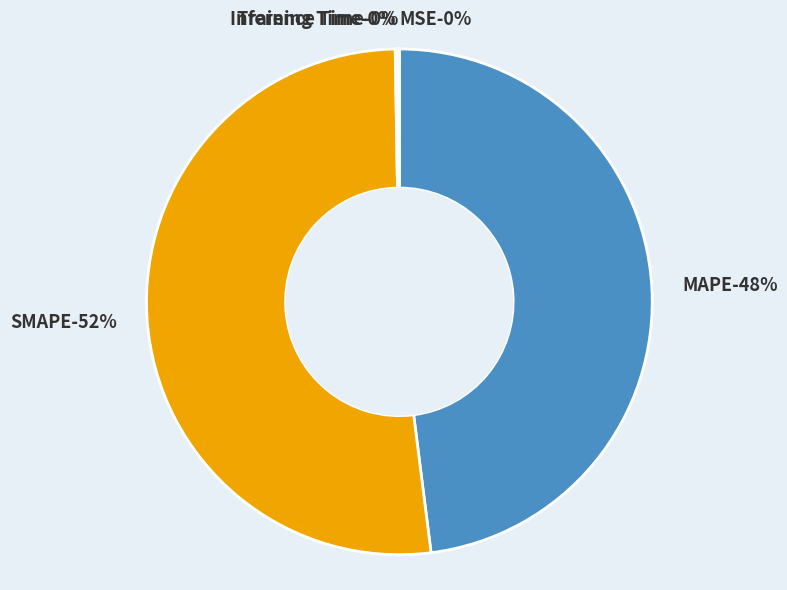

The MSE slice represents 10% of the pie. True or false?

False